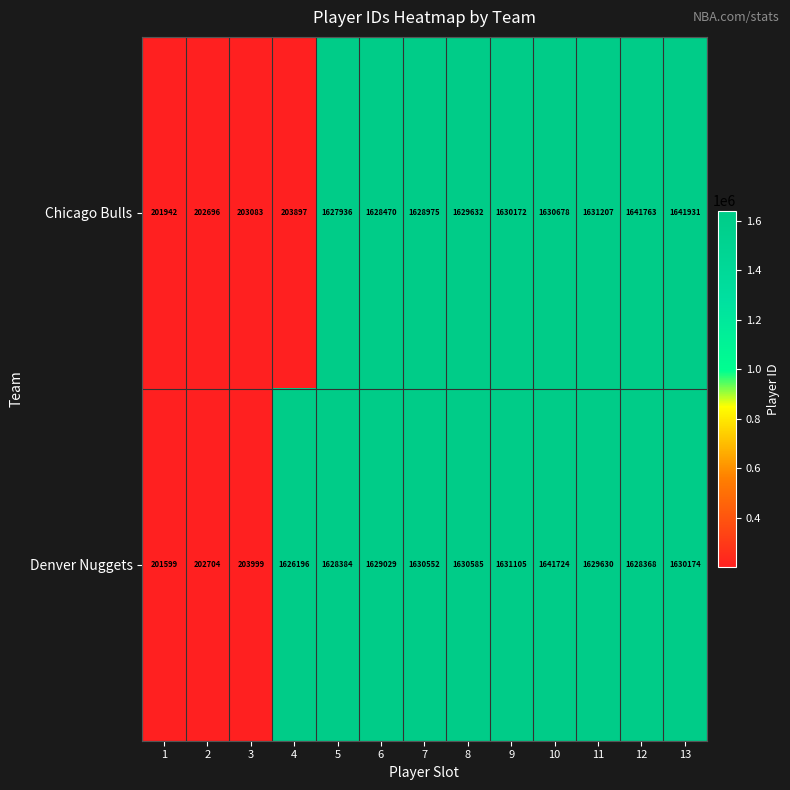

What is the difference between the Chicago Bulls values at 3 and 11?

1428124